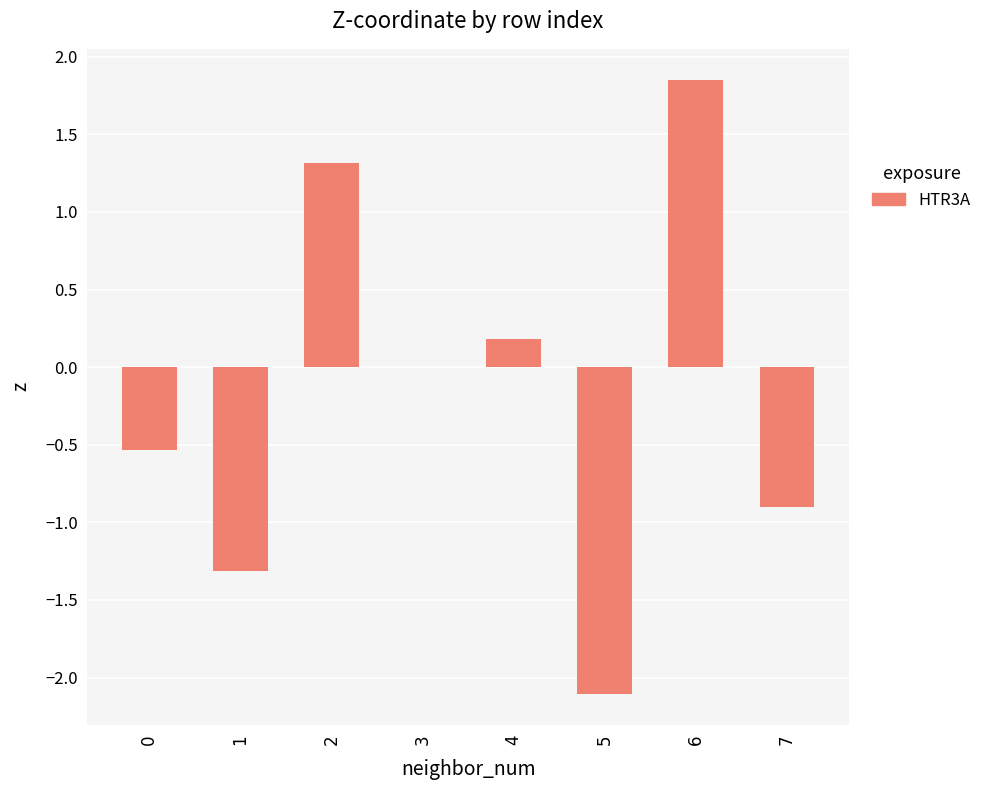

The chart shows a value of -0.6 at 1. True or false?

False